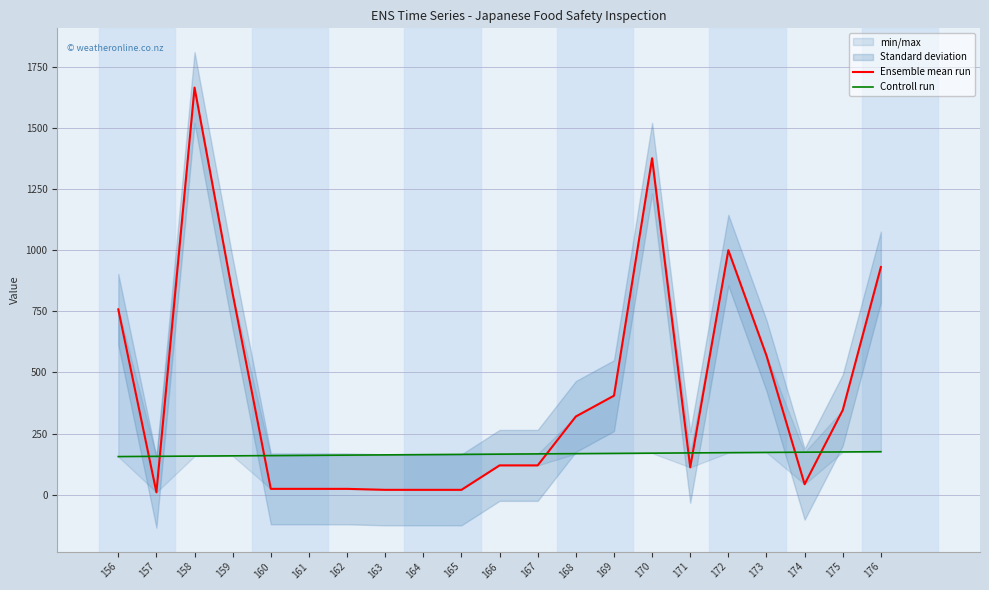

Is the value of Controll run at 159 greater than the value of Ensemble mean run at 172?

No